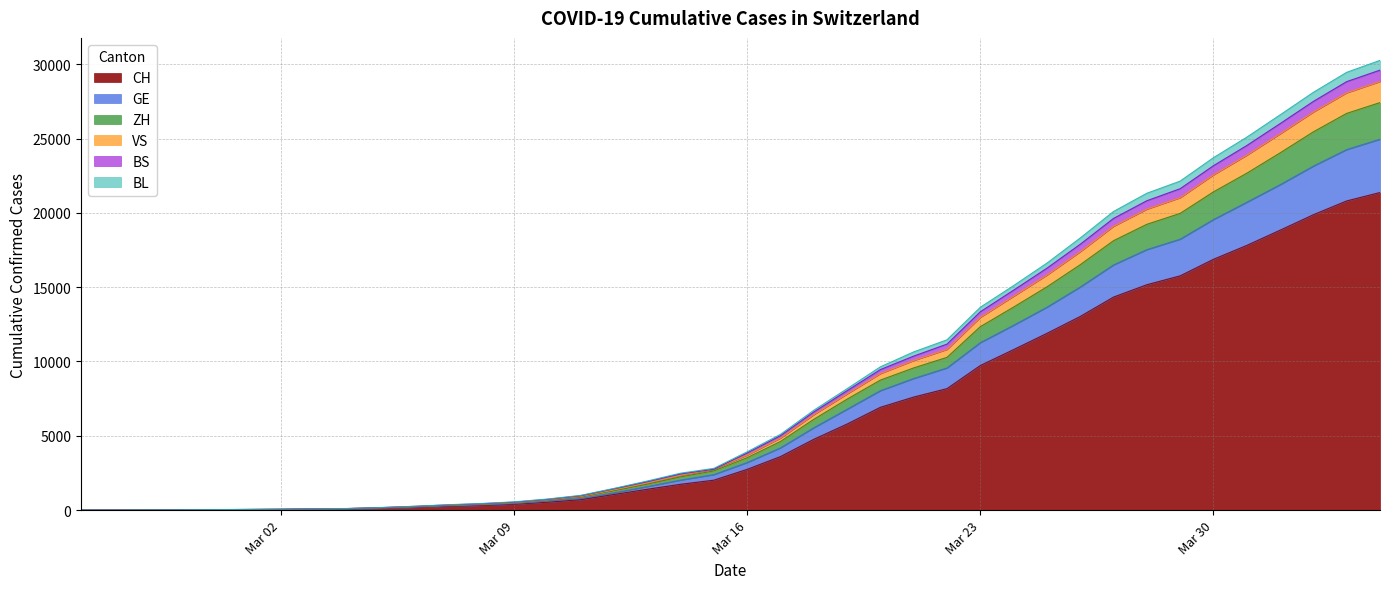

What is the maximum value for CH?

21367